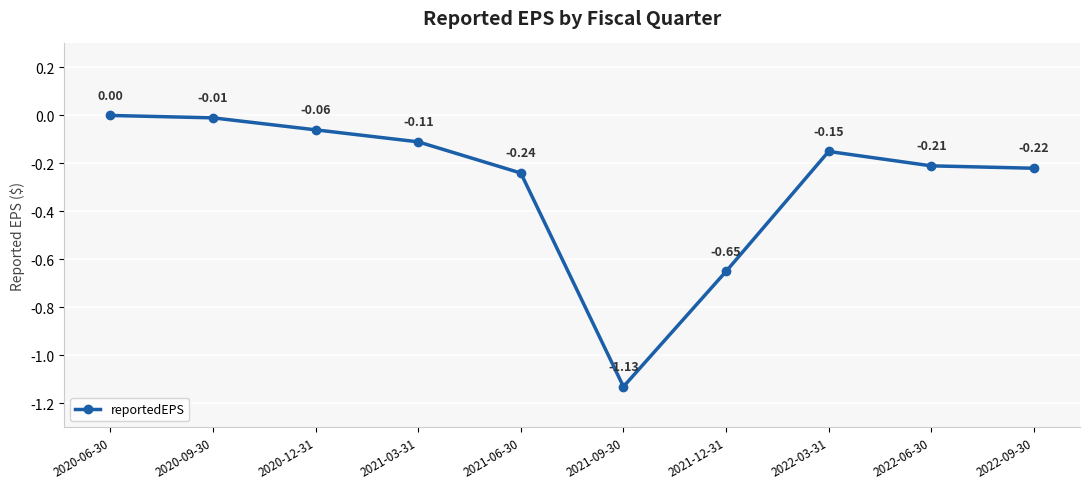

Is this an area chart (filled region under the line)?

No